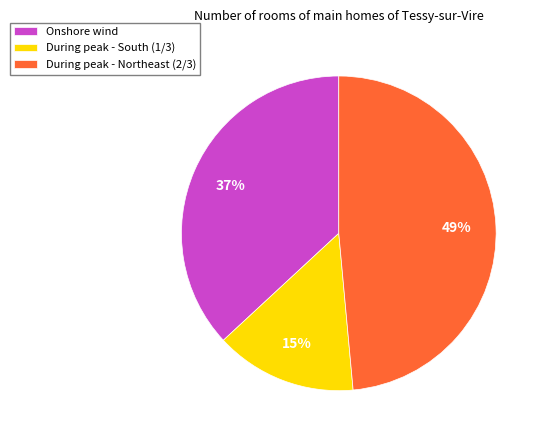

Which has a higher value, During peak - Northeast (2/3) or During peak - South (1/3)?

During peak - Northeast (2/3)